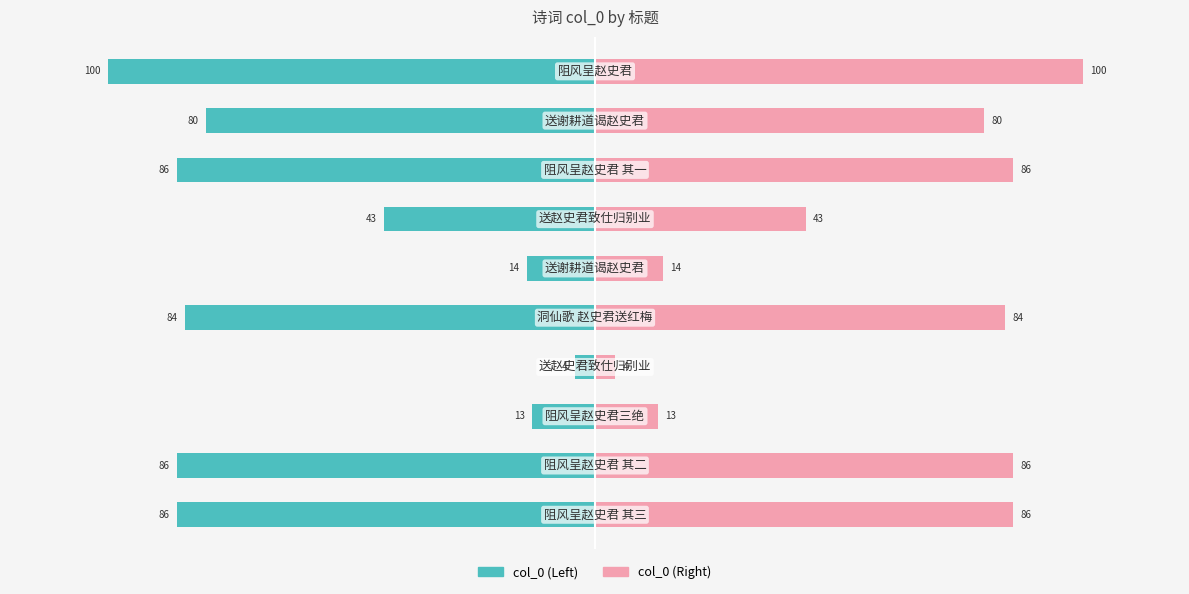

What is the maximum value shown in the chart?

100.0